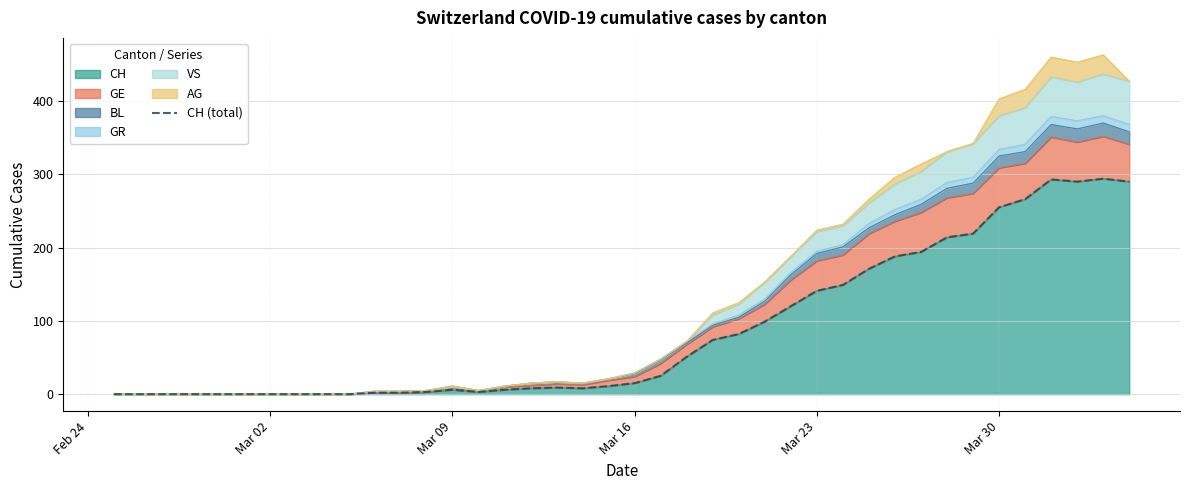

What is the highest value of the CH series?

294